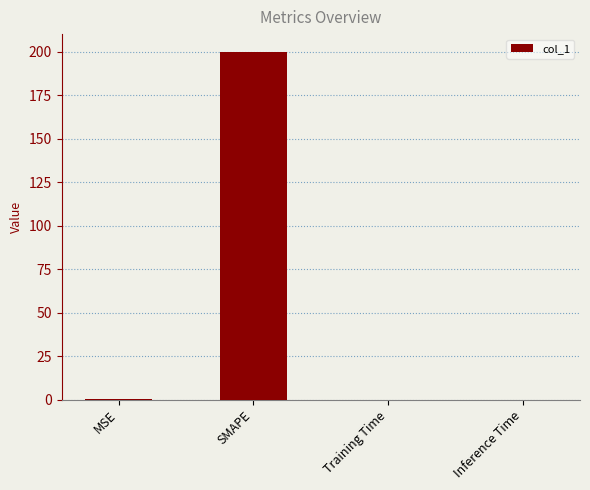

What is the sum of all values?

200.2